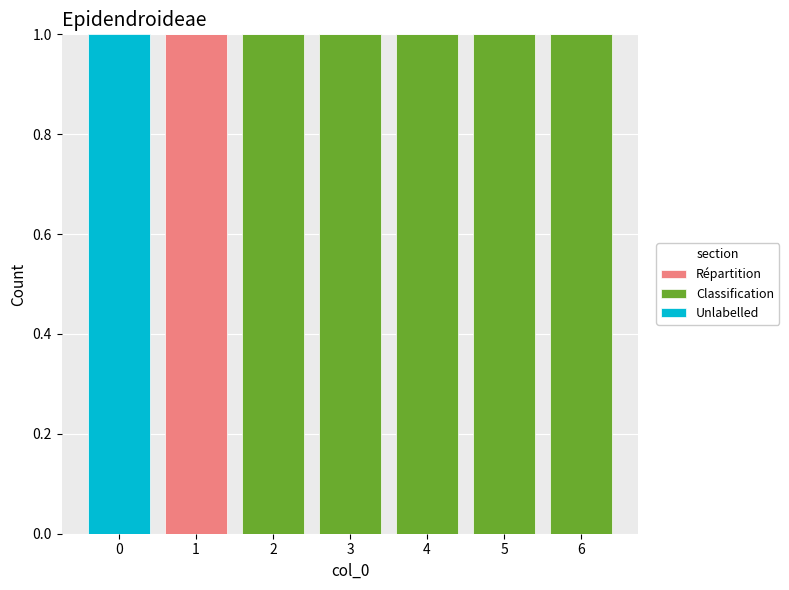

Is it true that Répartition equals 1 at 1?

True